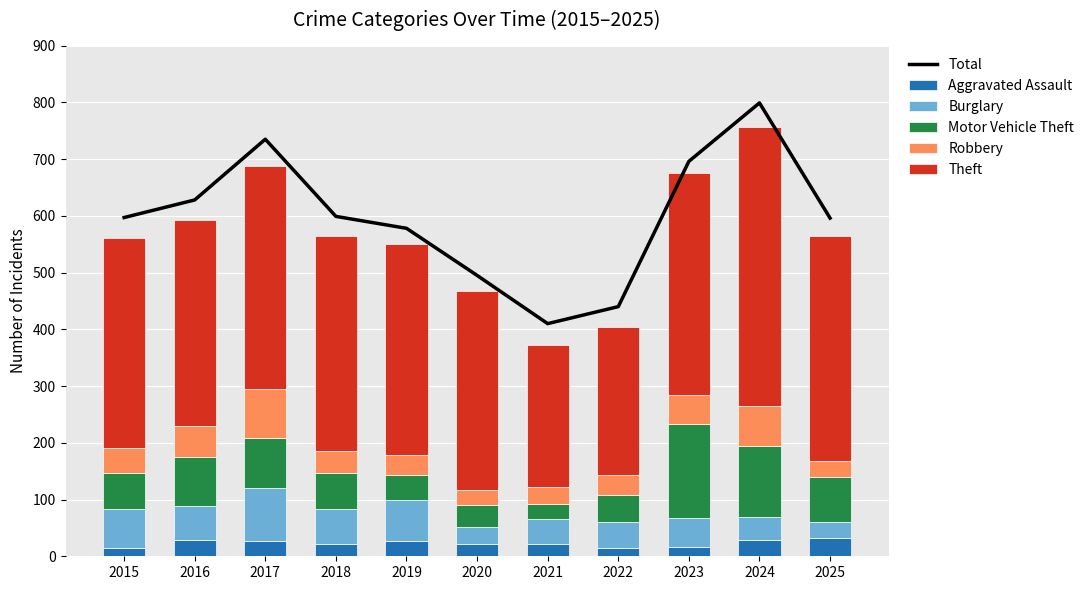

What is the highest value of the Aggravated Assault series?

32